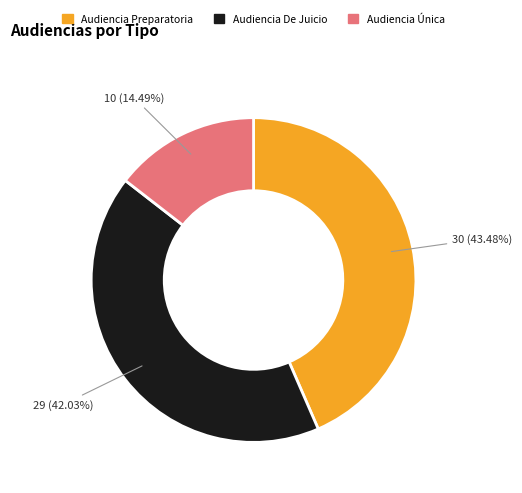

To the nearest percent, what portion does Audiencia Preparatoria represent?

43%